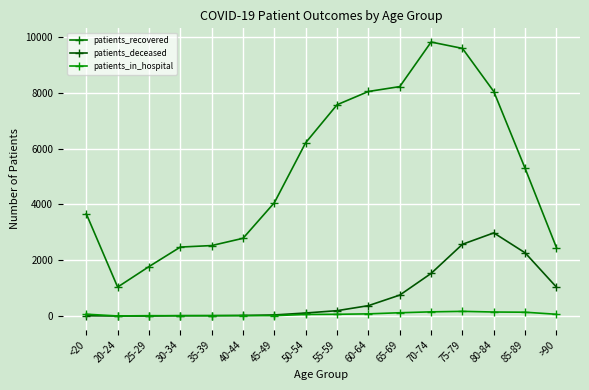

How many data points does each series have?

16